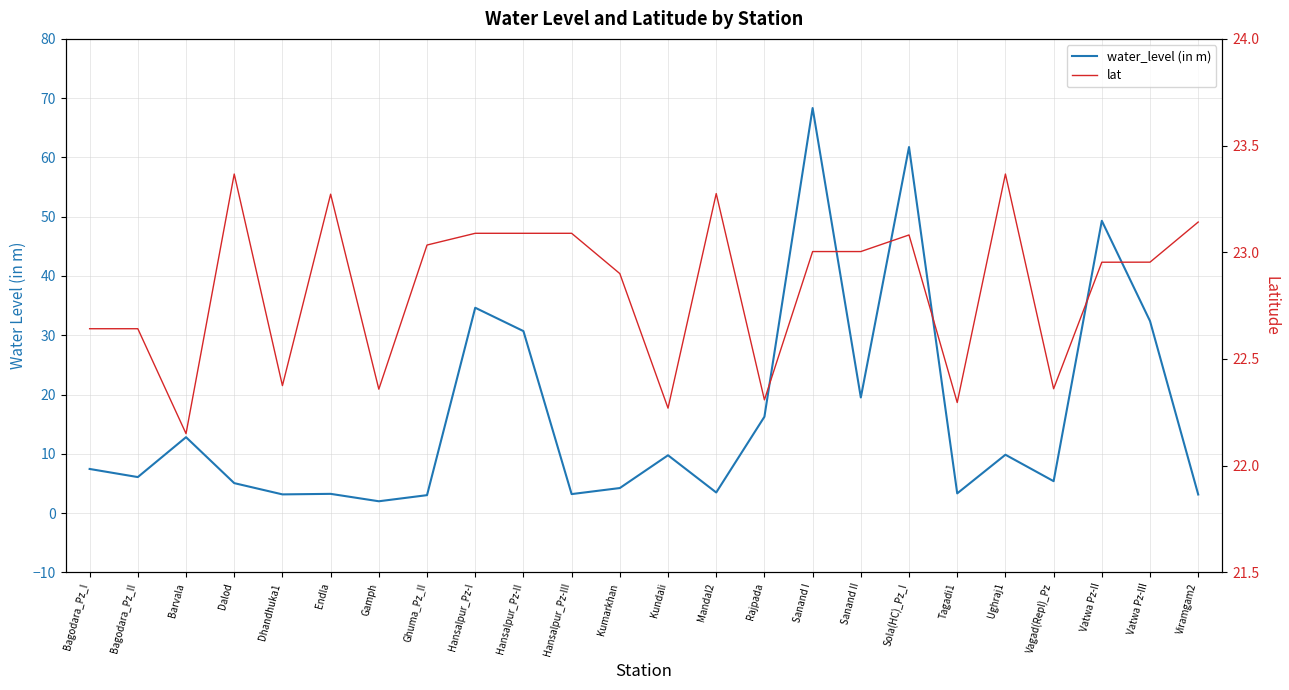

What is the sum of the water_level (in m) values at Hansalpur_Pz-I and Hansalpur_Pz-II?

65.3